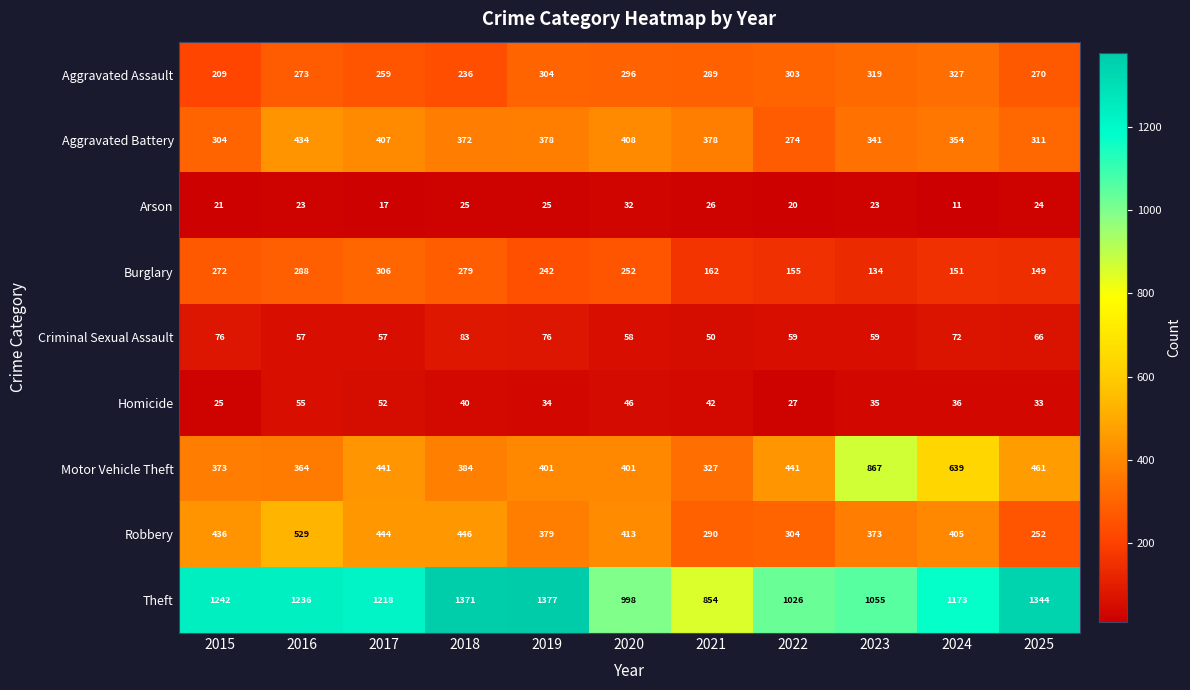

At 2020, list the series in order from smallest to largest.

Arson, Homicide, Criminal Sexual Assault, Burglary, Aggravated Assault, Motor Vehicle Theft, Aggravated Battery, Robbery, Theft